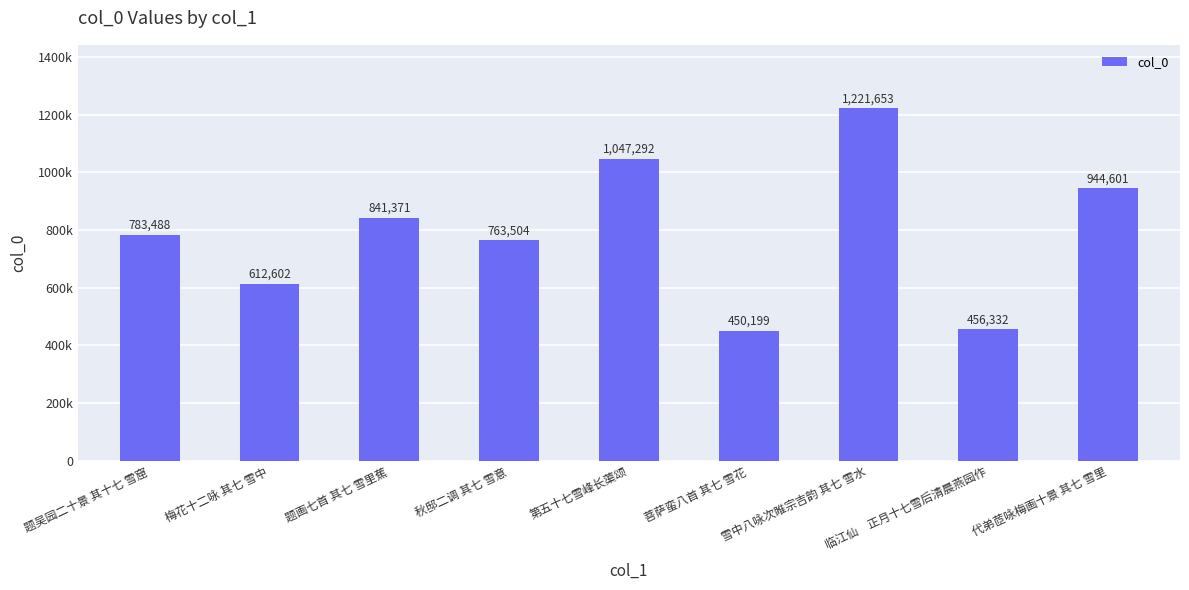

What position from the left is 第五十七雪峰长蕖颂?

5